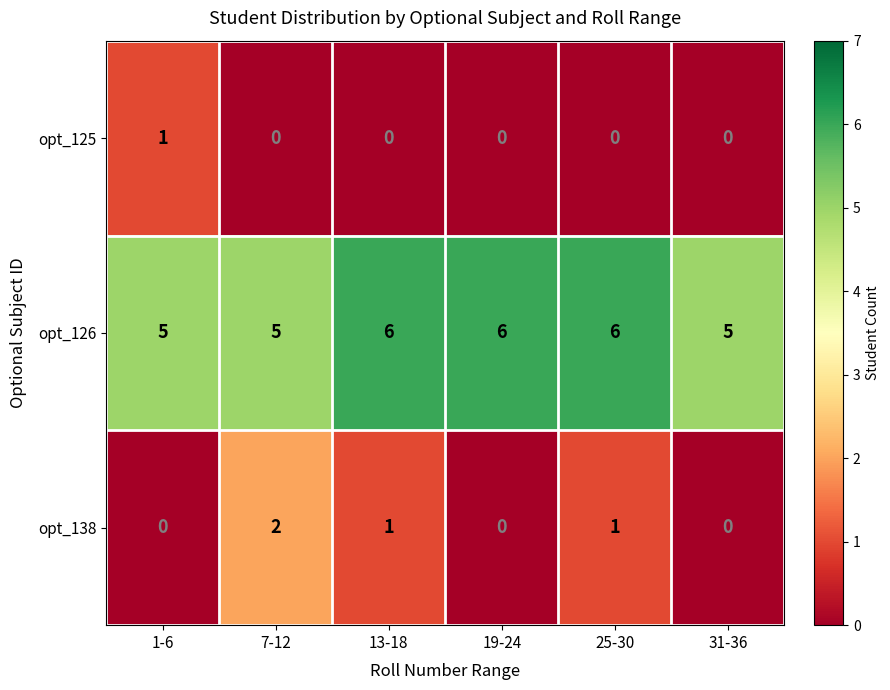

What is the maximum value for opt_126?

6